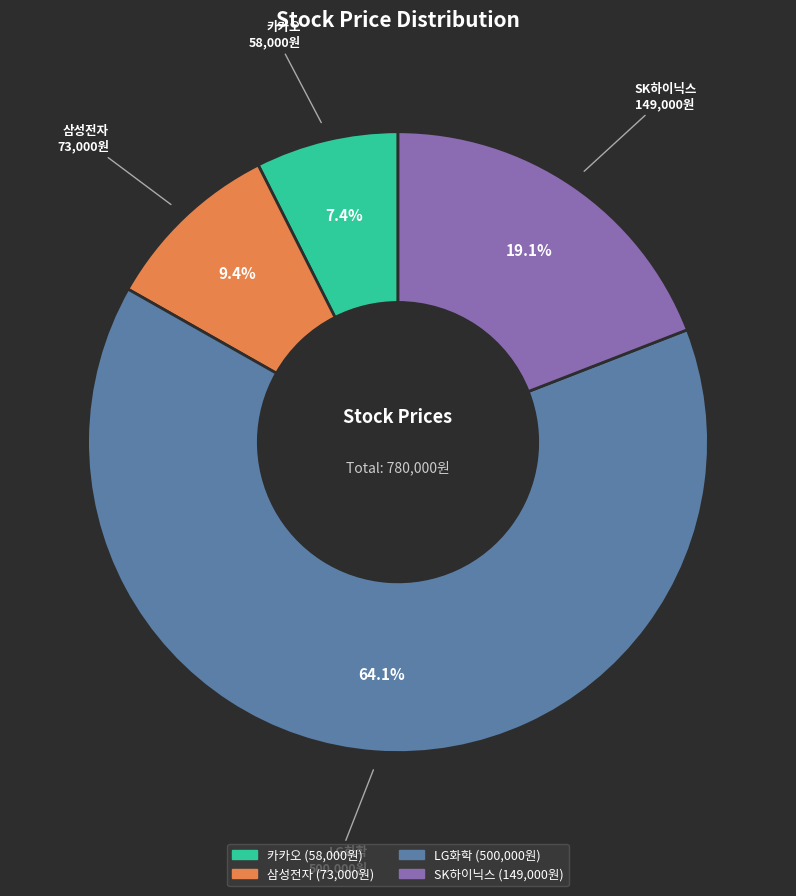

Is SK하이닉스 the majority of the pie?

No